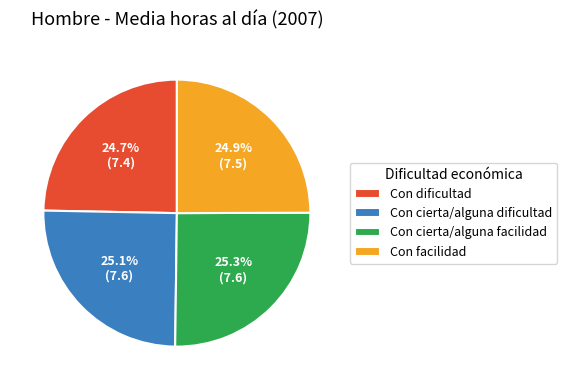

Is Con facilidad the majority of the pie?

No